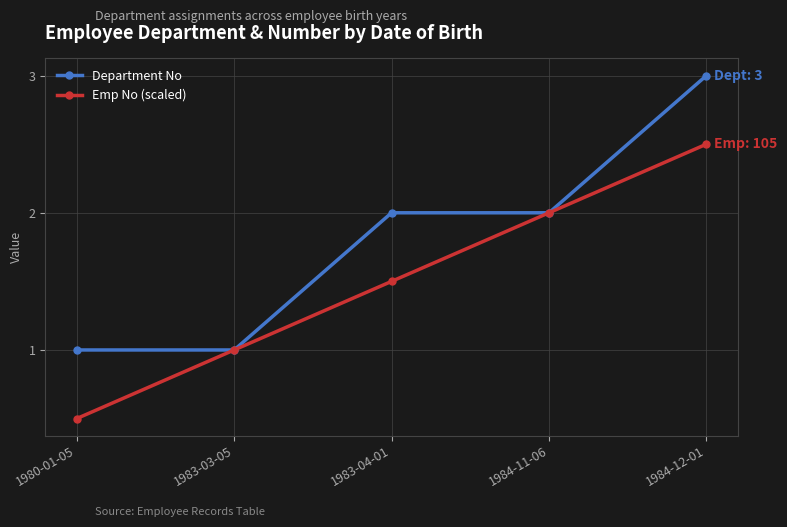

How many data points does each series have?

5